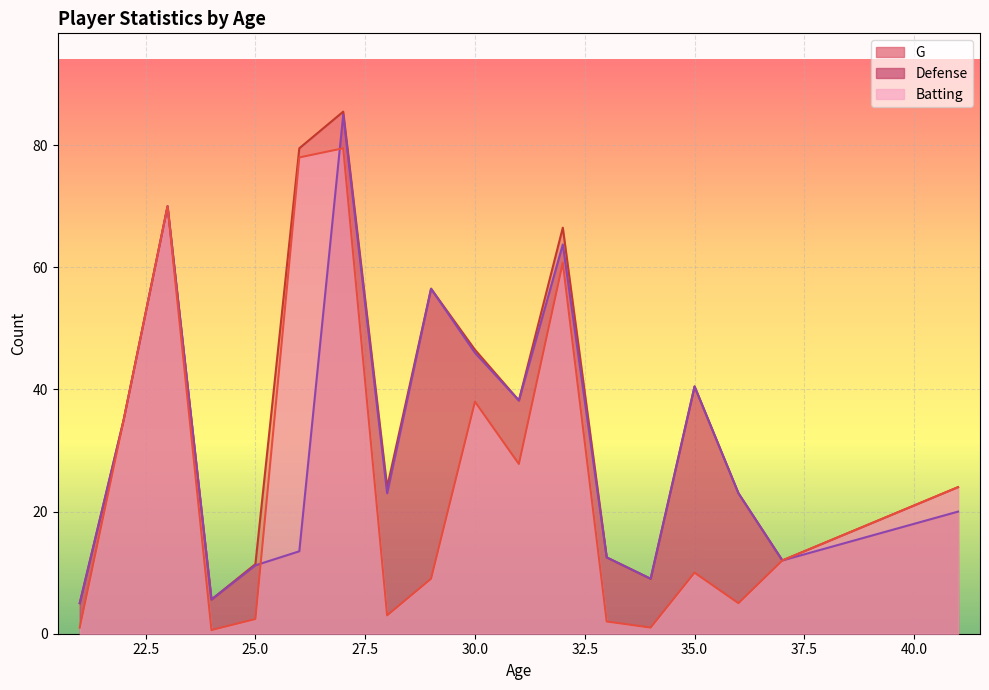

What are all the series names shown in the legend?

Defense, G, Batting